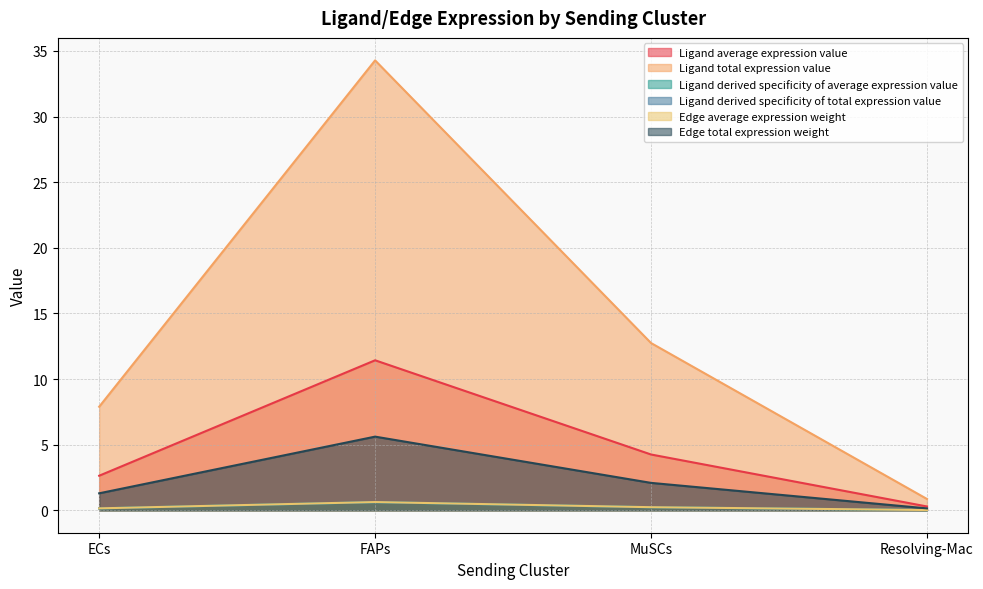

Is the value of Ligand derived specificity of total expression value at MuSCs greater than the value of Ligand total expression value at ECs?

No